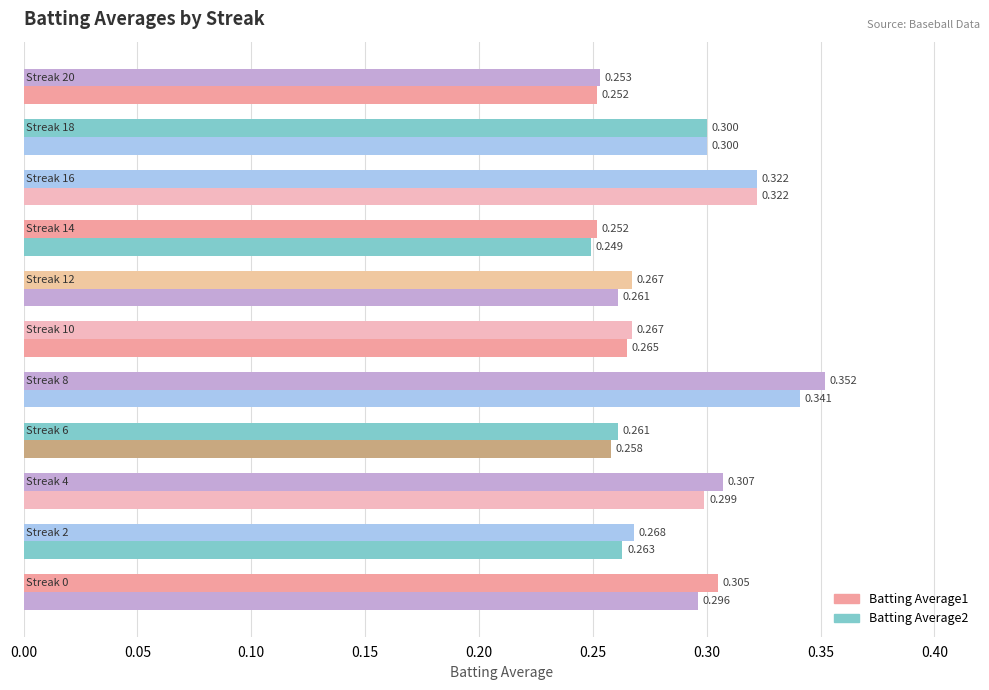

Count the number of data series in this chart.

2